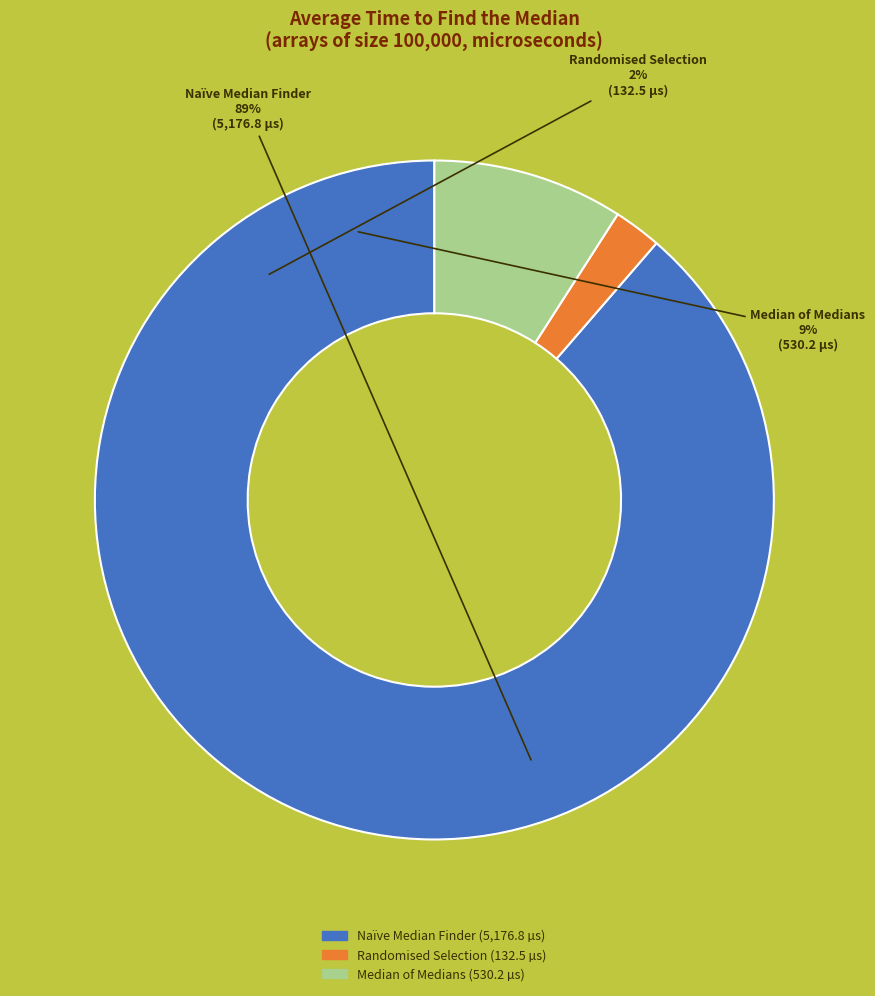

Which has a higher value, Median of Medians or Naïve Median Finder?

Naïve Median Finder